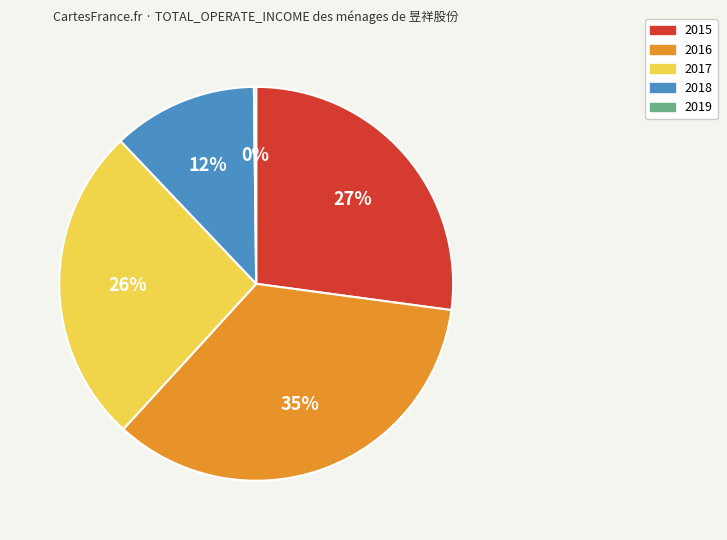

Does any single category account for the majority?

No